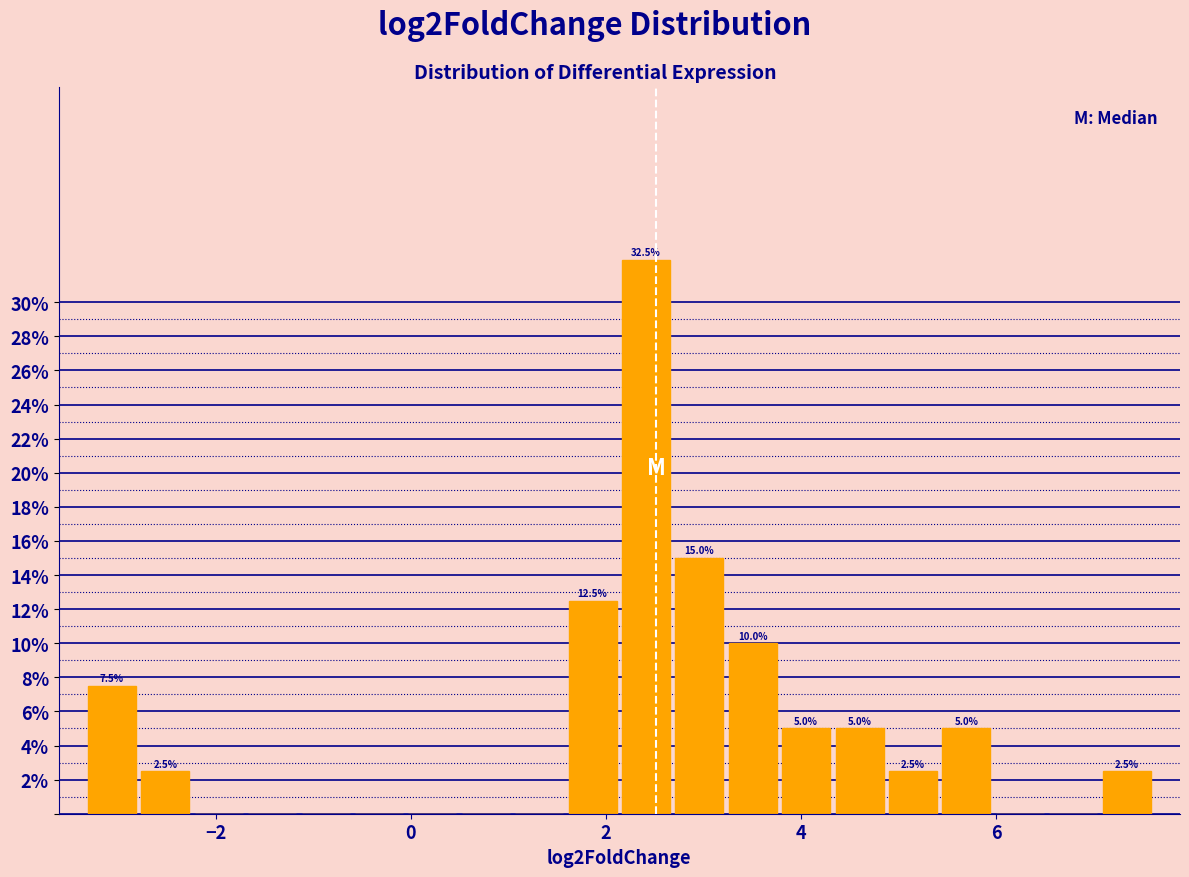

Around what value on the x-axis is the tallest bar? Give the approximate position of its centre, as read against the axis.

2.4